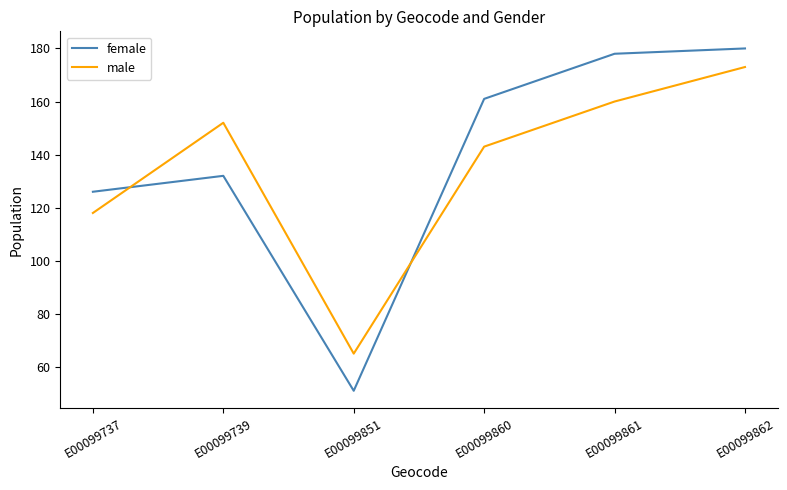

Reading left to right, what are all the values shown in this chart?

female: 126	132	51	161	178	180
male: 118	152	65	143	160	173